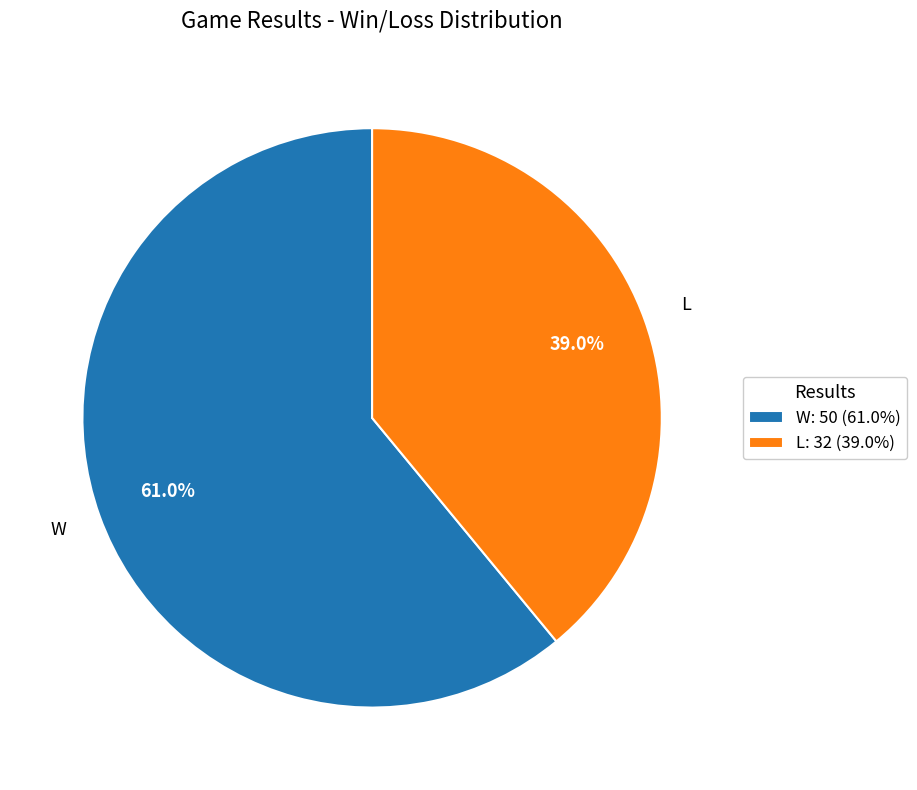

To the nearest percent, what portion does W represent?

61%